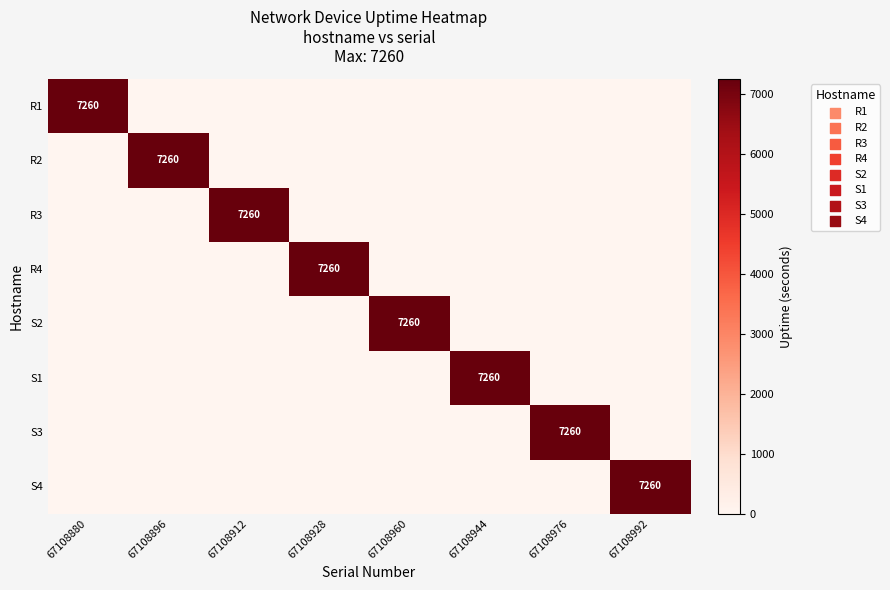

The value of R3 at 67108992 is 0. True or false?

True